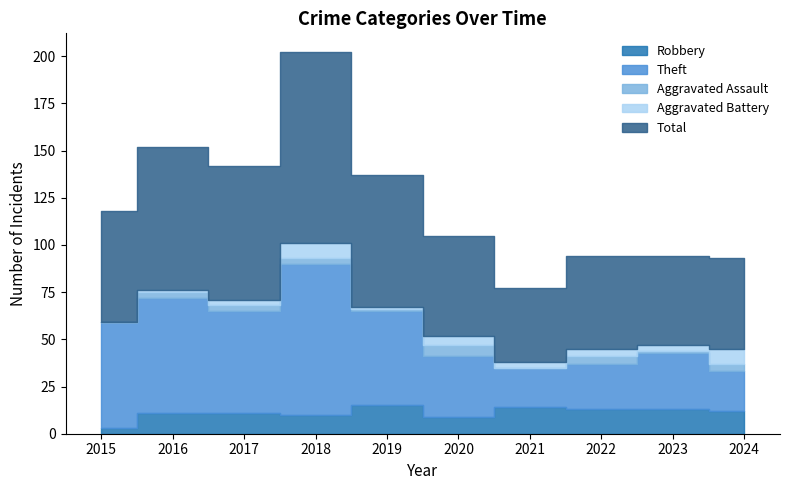

The value of Robbery at 2016 is 11. True or false?

True